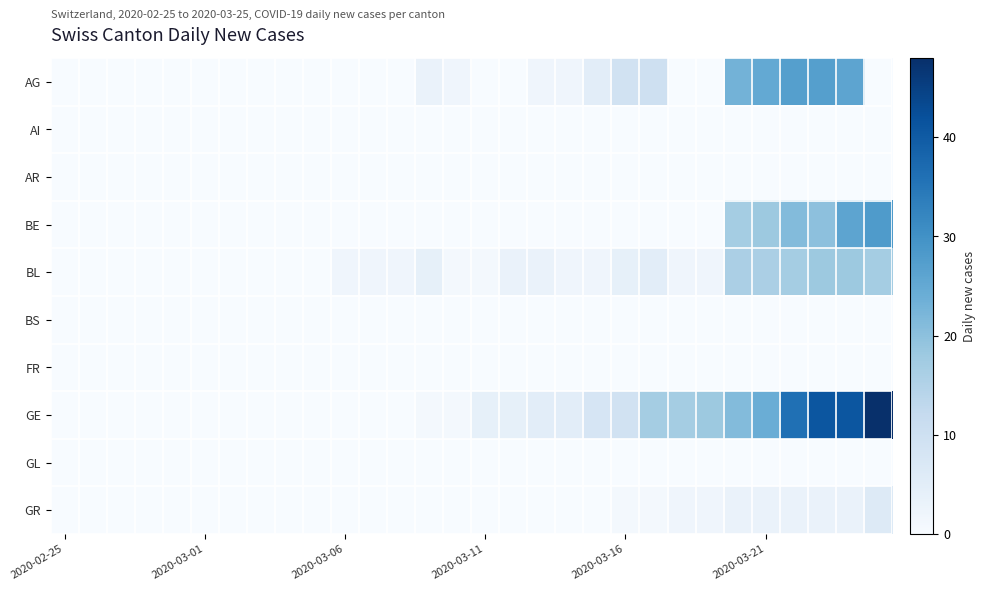

Reading right to left, extract all data points from this chart.

AG: 0	26	27	27	25	23	0	0	10	9	5	2	2	0	0	2	3	0	0	0	0	0	0	0	0	0	0	0	0	0
AI: 0	0	0	0	0	0	0	0	0	0	0	0	0	0	0	0	0	0	0	0	0	0	0	0	0	0	0	0	0	0
AR: 0	0	0	0	0	0	0	0	0	0	0	0	0	0	0	0	0	0	0	0	0	0	0	0	0	0	0	0	0	0
BE: 28	26	20	21	18	17	0	0	0	0	0	0	0	0	0	0	0	0	0	0	0	0	0	0	0	0	0	0	0	0
BL: 17	18	18	17	16	16	2	2	5	4	2	2	3	3	1	1	4	2	2	2	0	0	0	0	0	0	0	0	0	0
BS: 0	0	0	0	0	0	0	0	0	0	0	0	0	0	0	0	0	0	0	0	0	0	0	0	0	0	0	0	0	0
FR: 0	0	0	0	0	0	0	0	0	0	0	0	0	0	0	0	0	0	0	0	0	0	0	0	0	0	0	0	0	0
GE: 48	41	41	36	24	21	18	17	17	9	8	5	5	4	4	1	1	0	0	0	0	0	0	0	0	0	0	0	0	0
GL: 0	0	0	0	0	0	0	0	0	0	0	0	0	0	0	0	0	0	0	0	0	0	0	0	0	0	0	0	0	0
GR: 6	3	3	3	3	3	2	2	1	1	0	0	0	0	0	0	0	0	0	0	0	0	0	0	0	0	0	0	0	0